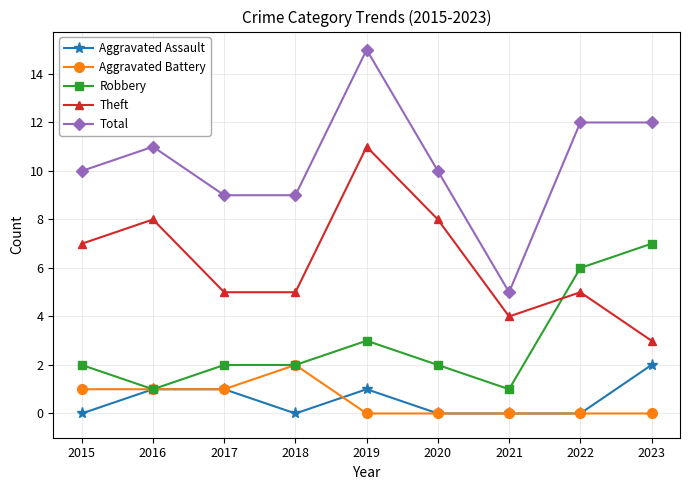

Count the number of data series in this chart.

5